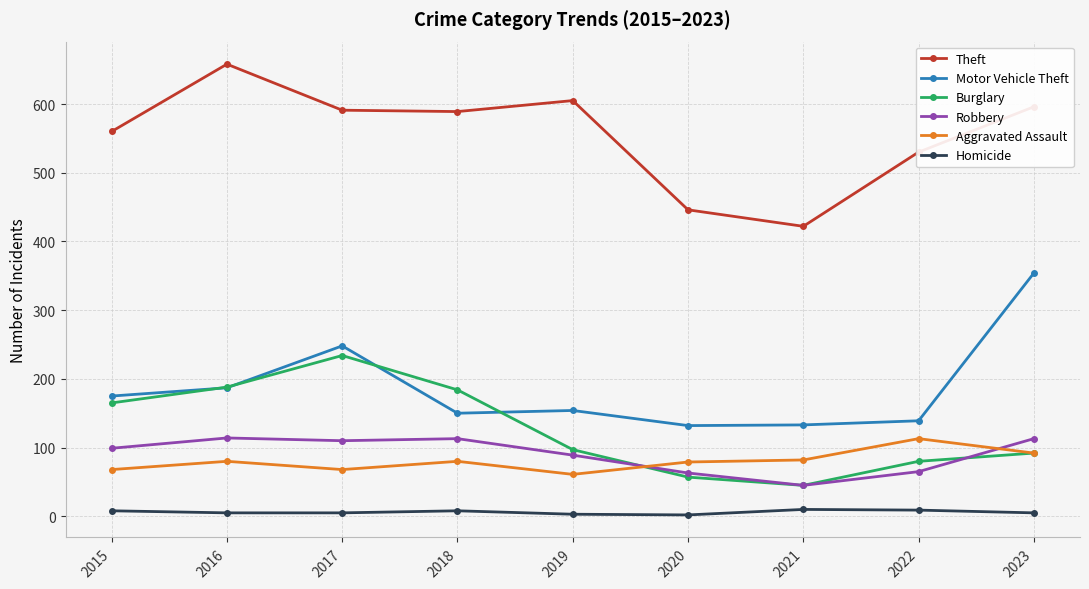

At which label does Burglary first exceed 97?

2015